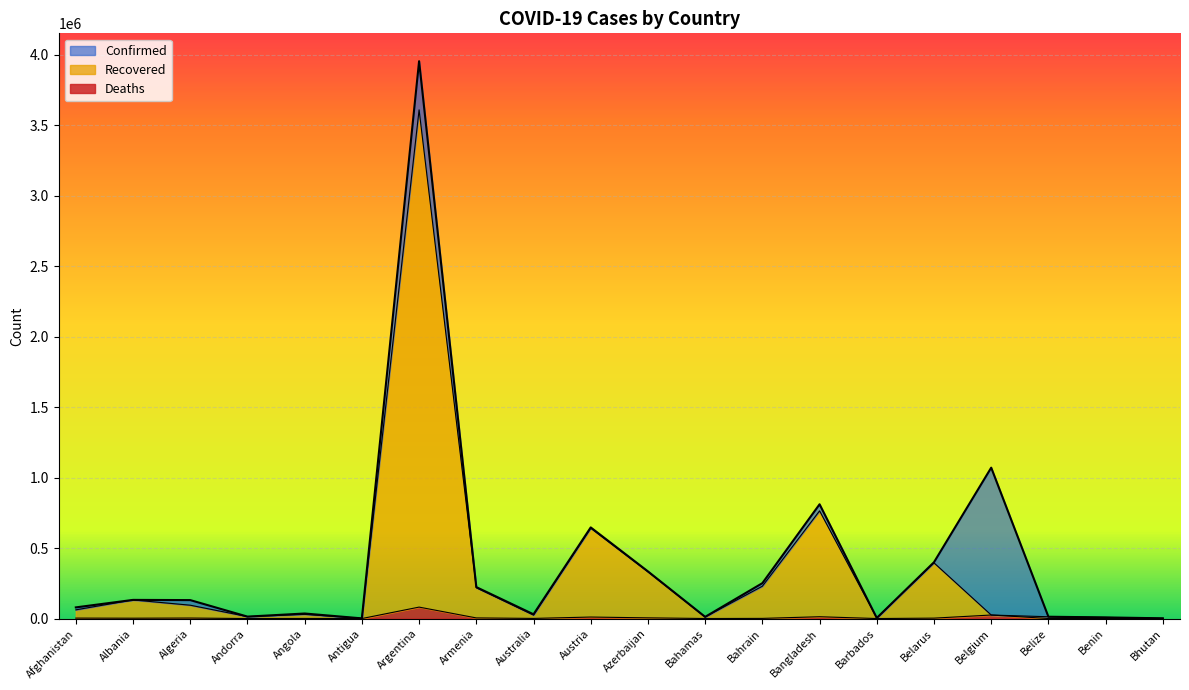

What are all the series names shown in the legend?

Confirmed, Recovered, Deaths